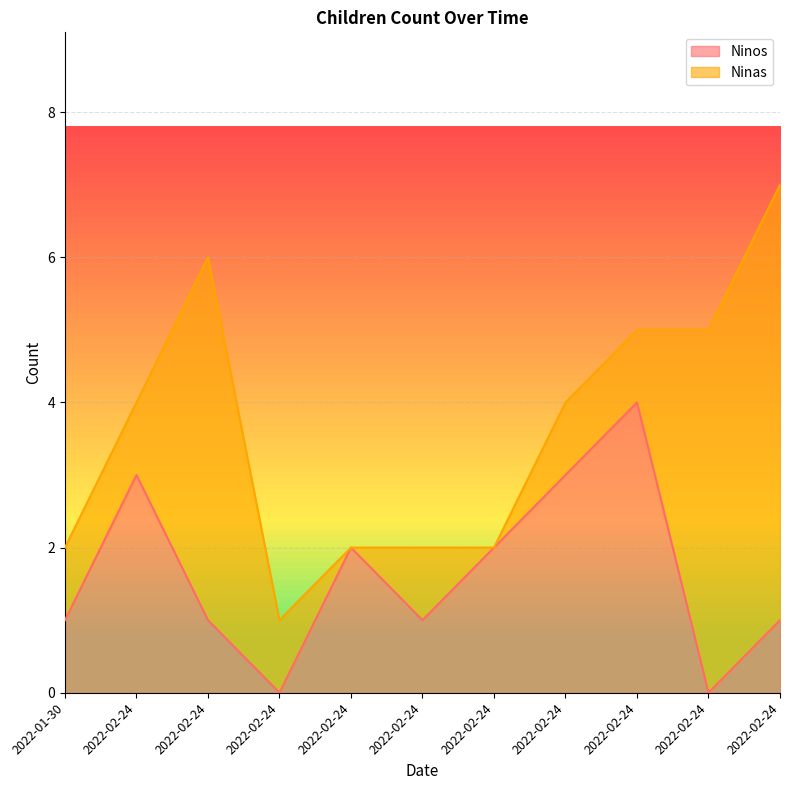

What is the change in value from 2022-02-24 to 2022-02-24?

-2